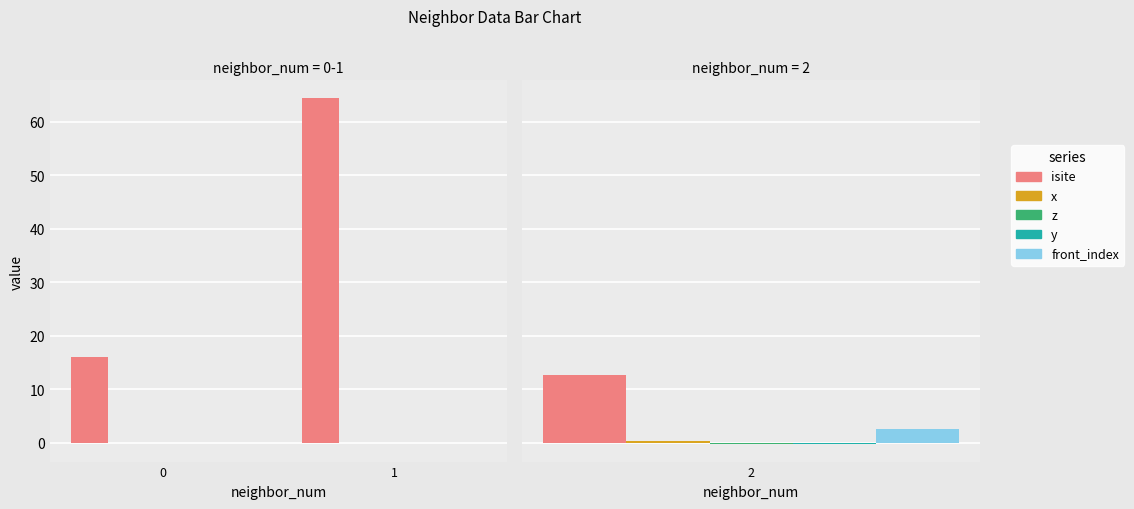

Does the chart contain any negative values?

Yes